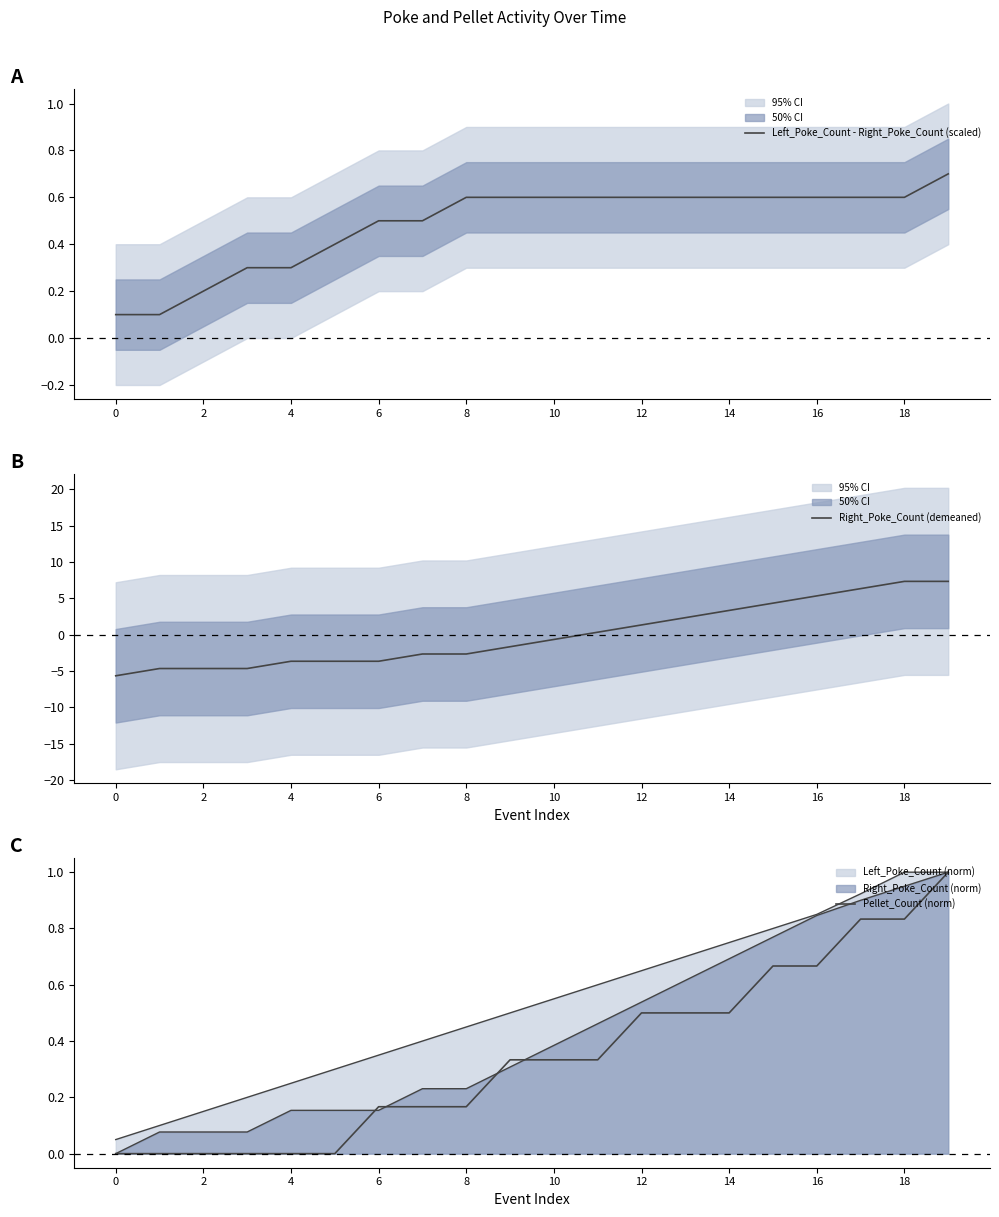

Where do Pellet_Count (norm) and Left_Poke_Count - Right_Poke_Count (scaled) first cross each other?

14 and 15